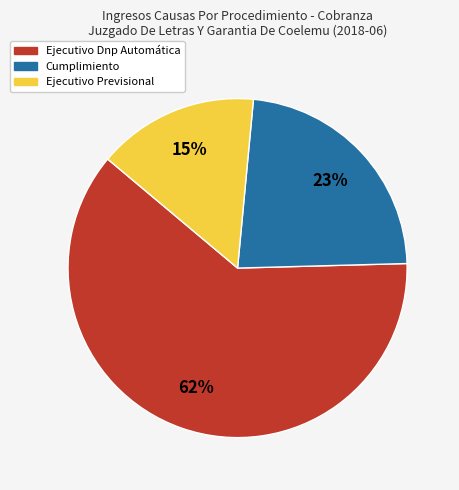

Rank the categories by value from highest to lowest.

Ejecutivo Dnp Automática, Cumplimiento, Ejecutivo Previsional